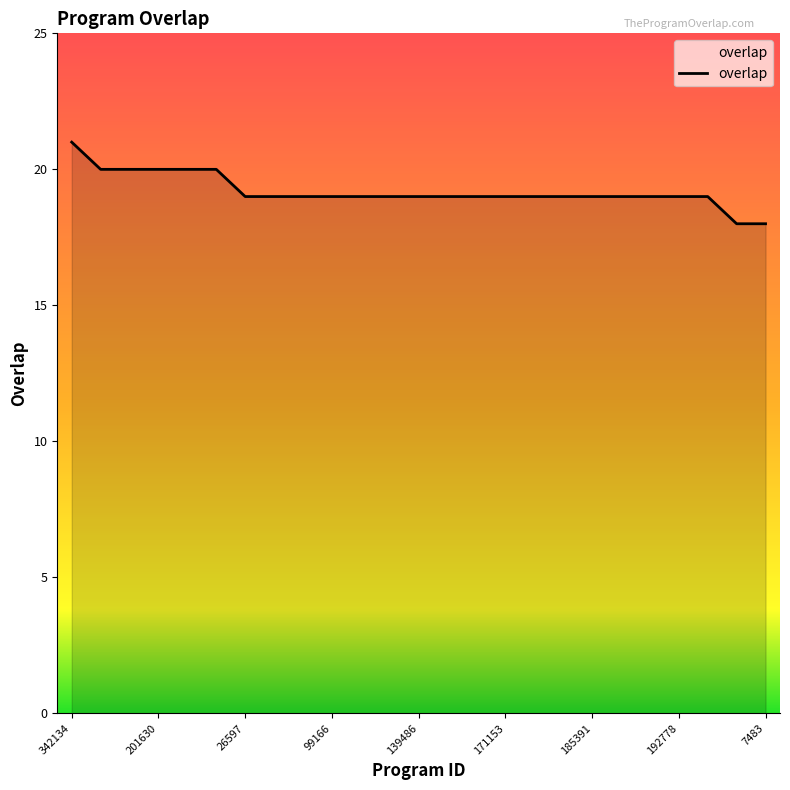

What is the smallest value displayed?

18